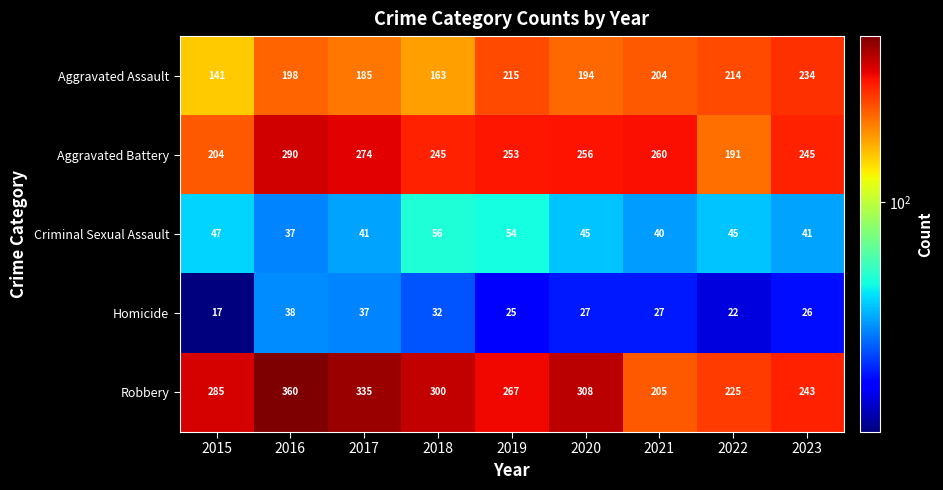

Where is Aggravated Assault nearest to the value 187?

2017